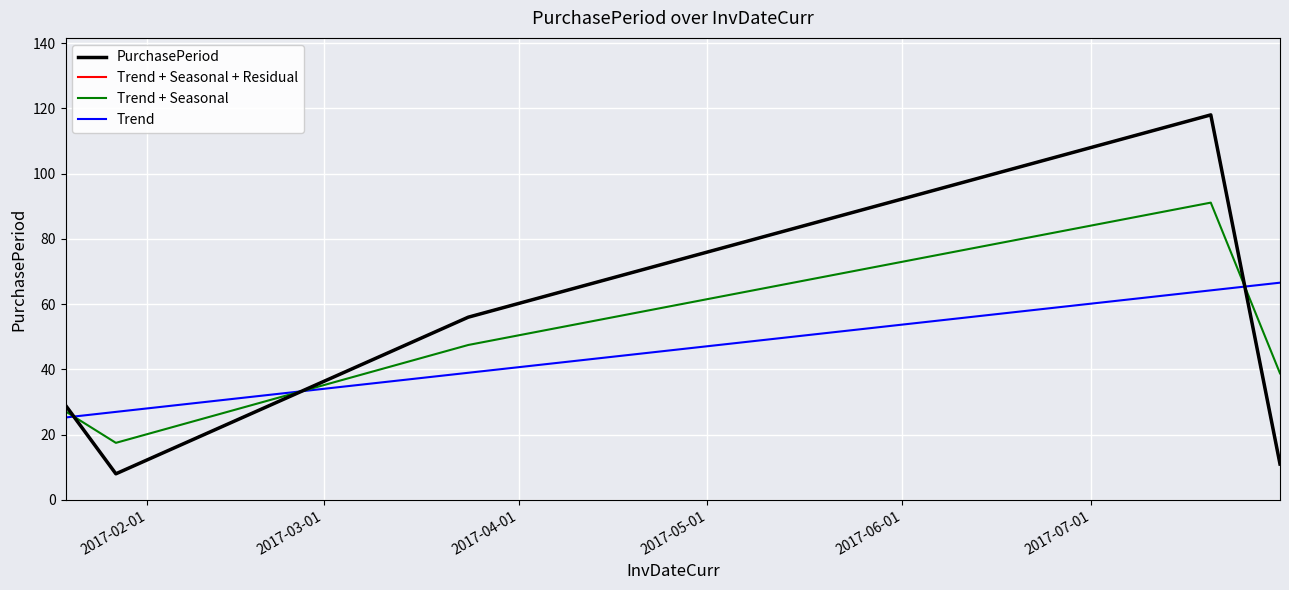

What is the average value of the Trend + Seasonal series?

44.4